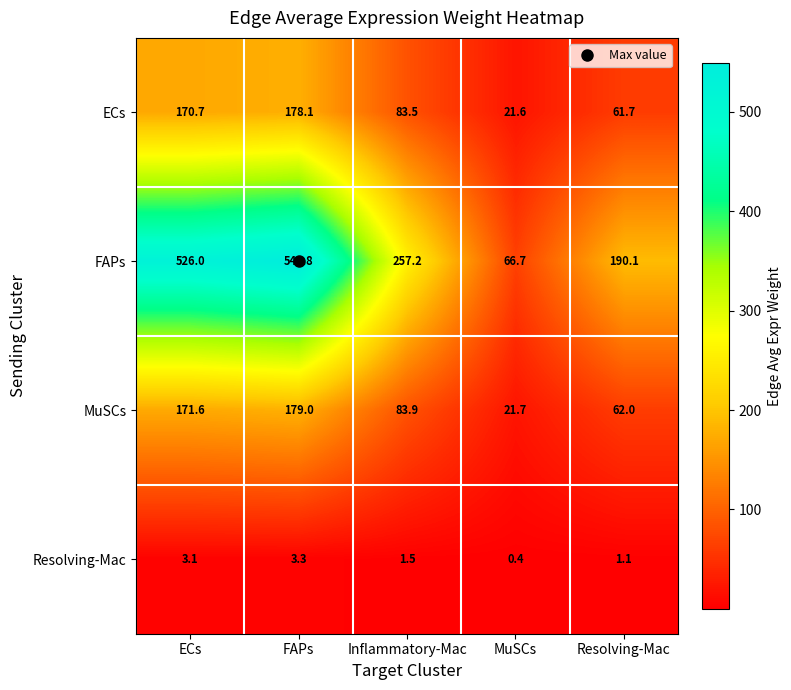

At which category is the sum across all series the highest?

FAPs